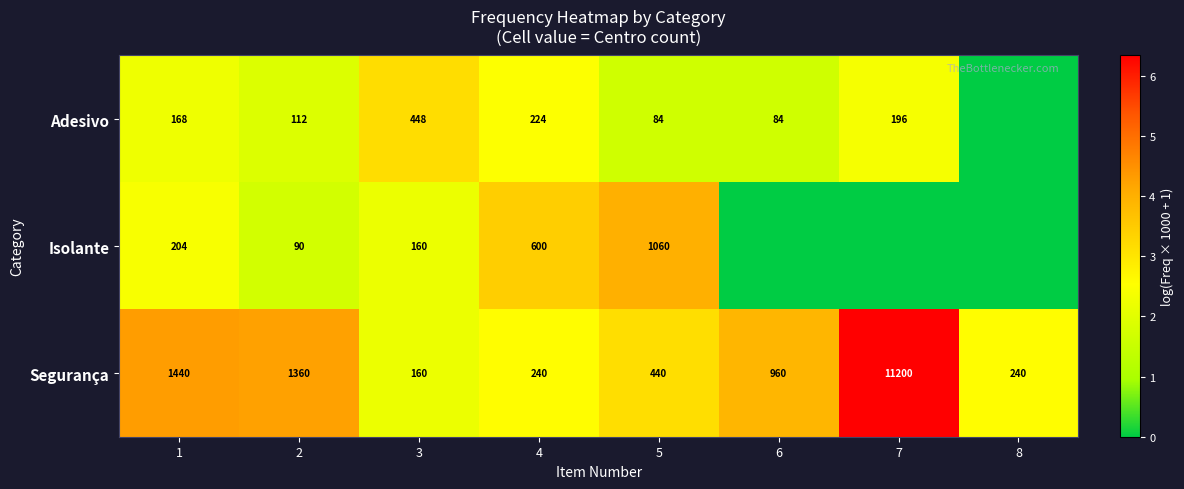

At which category is the sum across all series the highest?

1